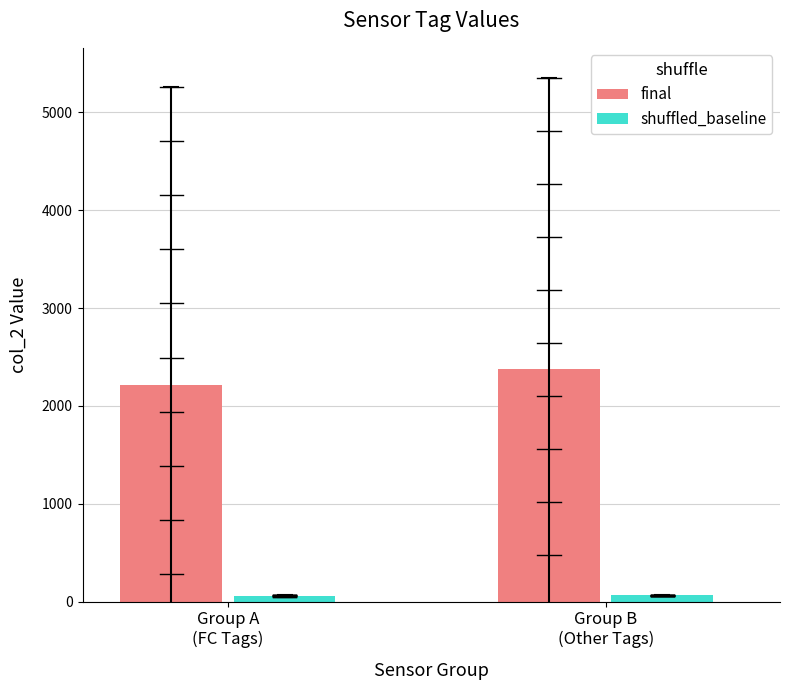

List the series in order of their peak value, highest first.

final, shuffled_baseline